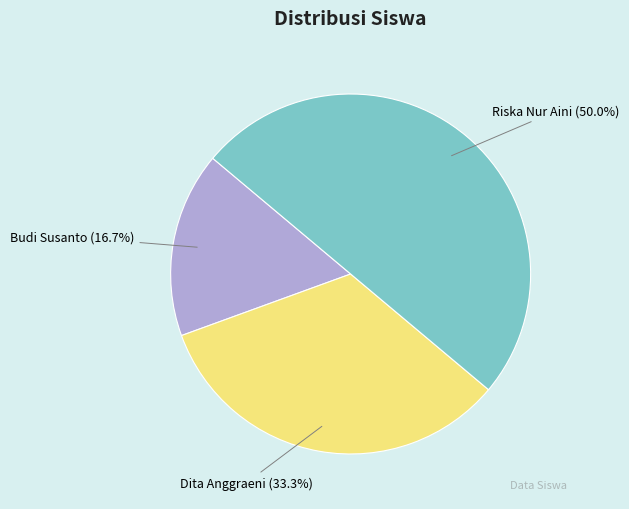

Which category has the smallest portion of the pie?

Budi Susanto